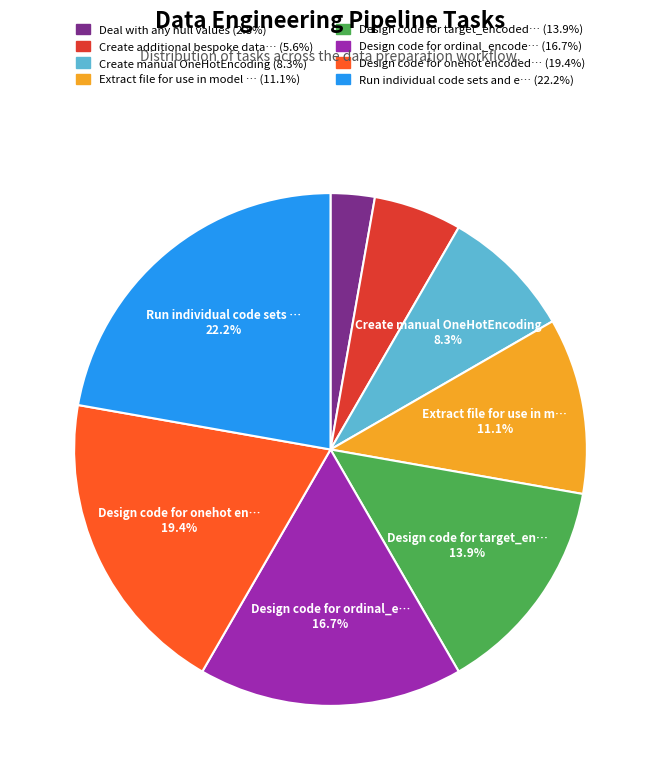

Is there any slice that represents more than half of the pie?

No